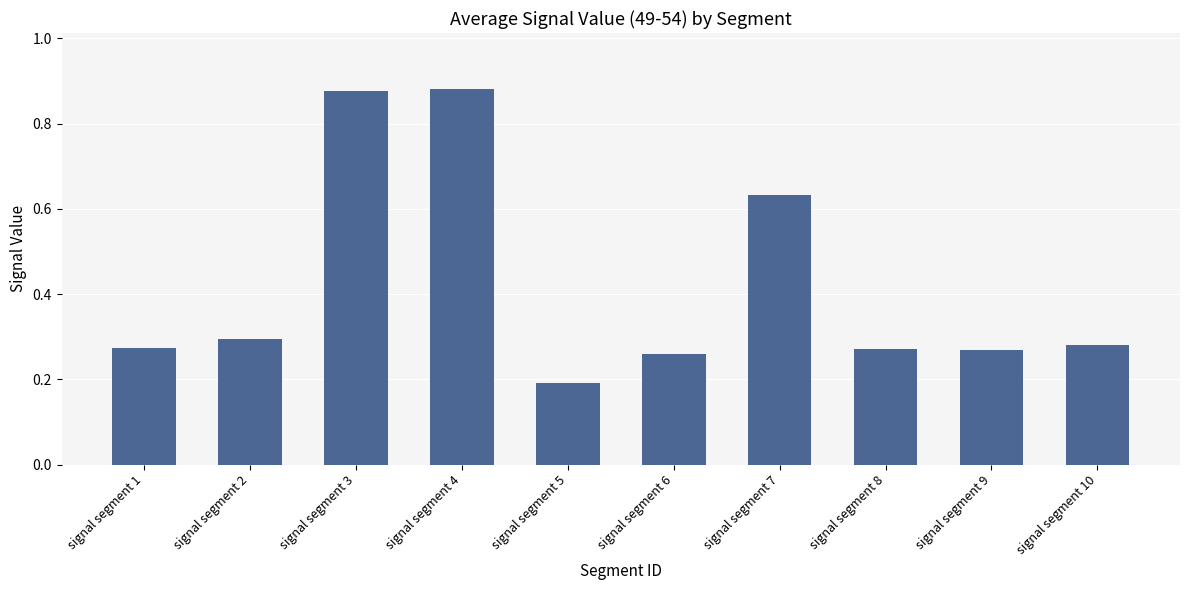

Between signal segment 2 and signal segment 3, which is larger?

signal segment 3